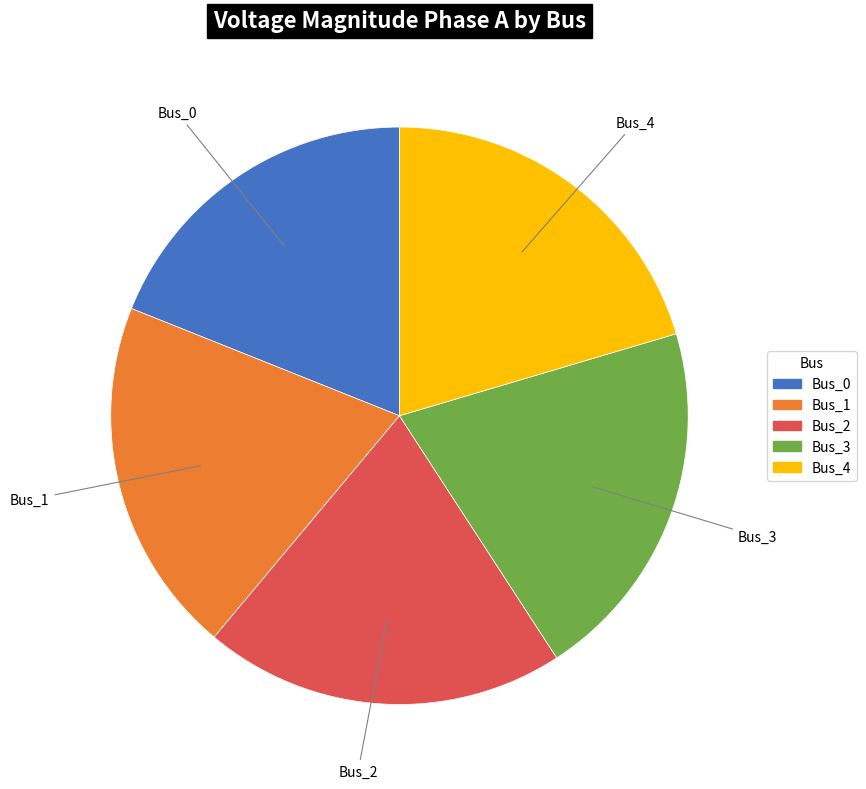

What is the ratio of the value at Bus_1 to the value at Bus_0?

1.1